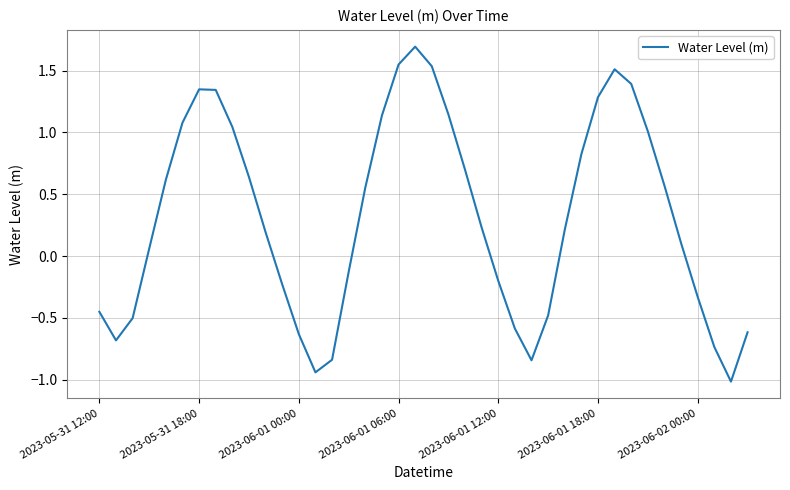

How many distinct data groups are displayed?

1